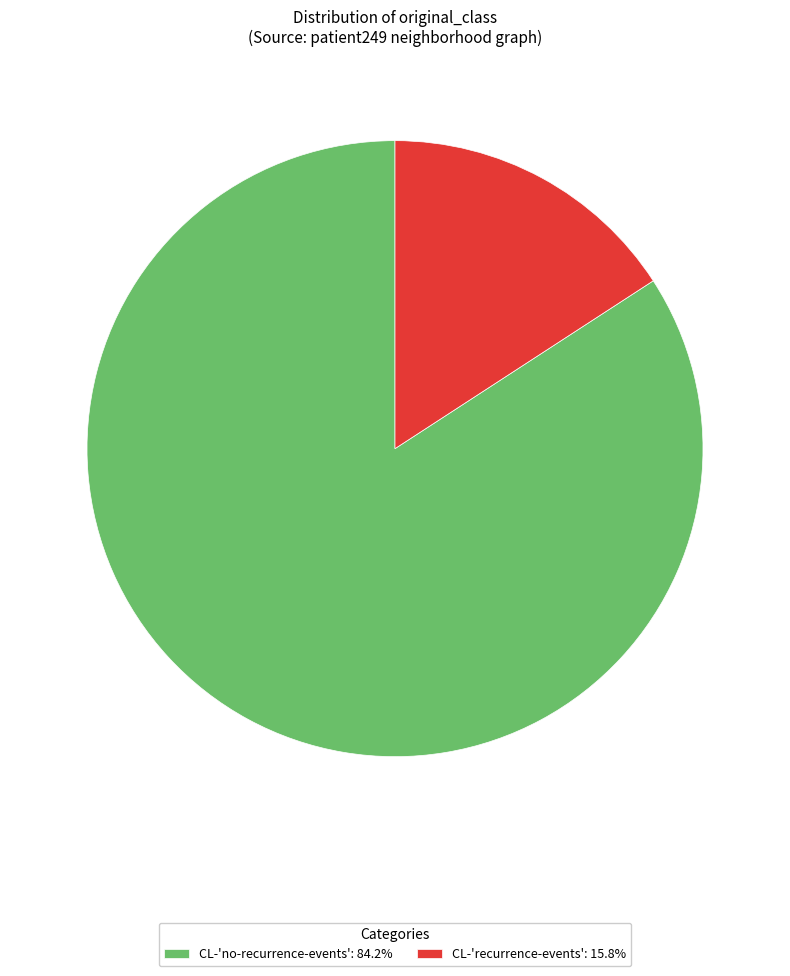

Combined, do CL-'recurrence-events' and CL-'no-recurrence-events' account for over 50%?

Yes